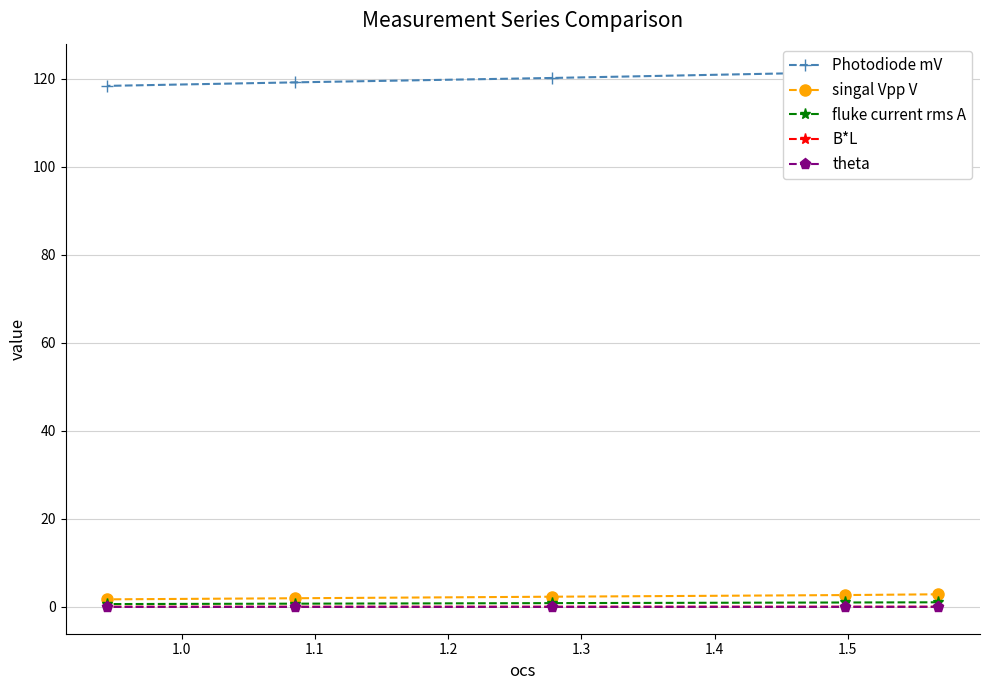

Which has a higher value, 1.1 or 1.2?

1.1